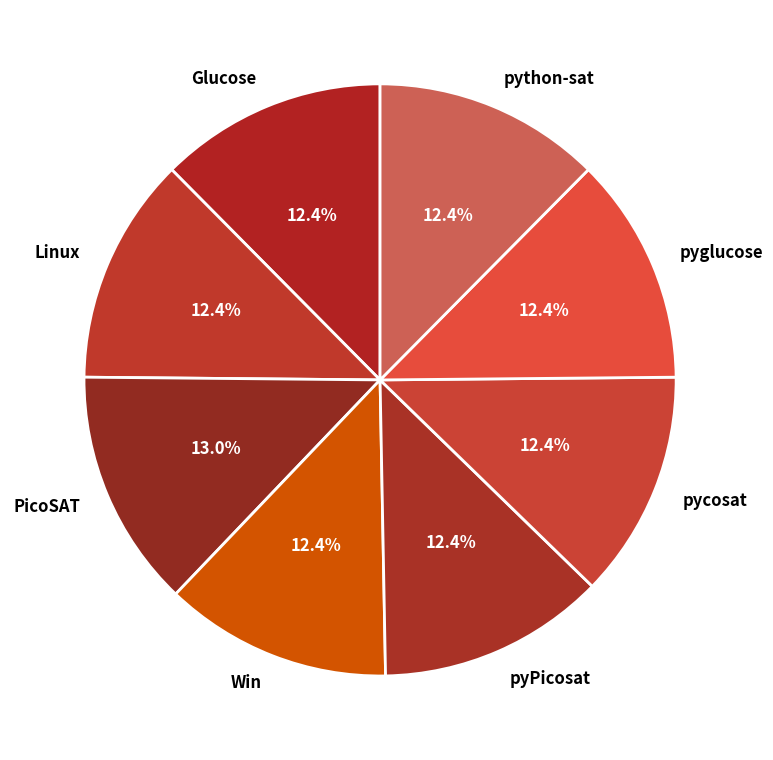

The Glucose slice represents 5% of the pie. True or false?

False